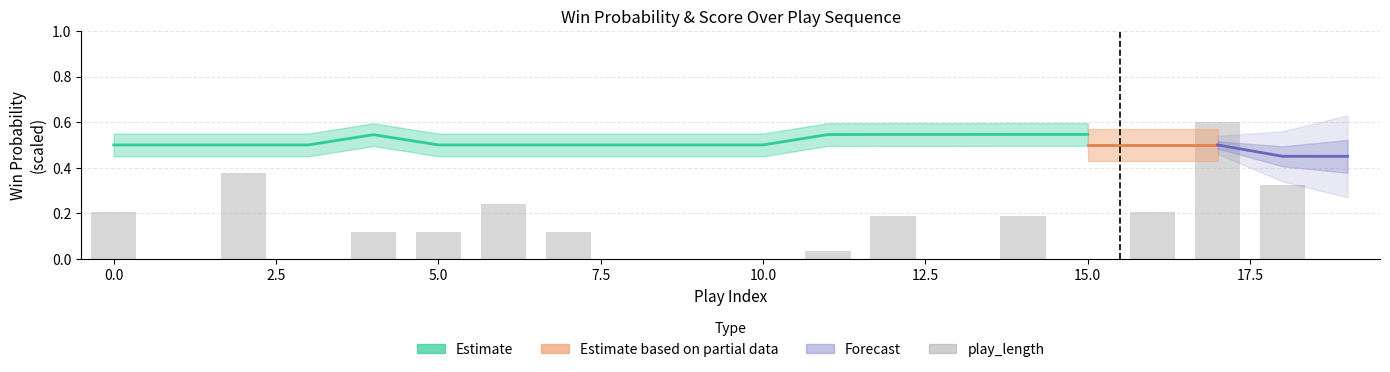

What is the value of the 8th bar from the left?

0.1